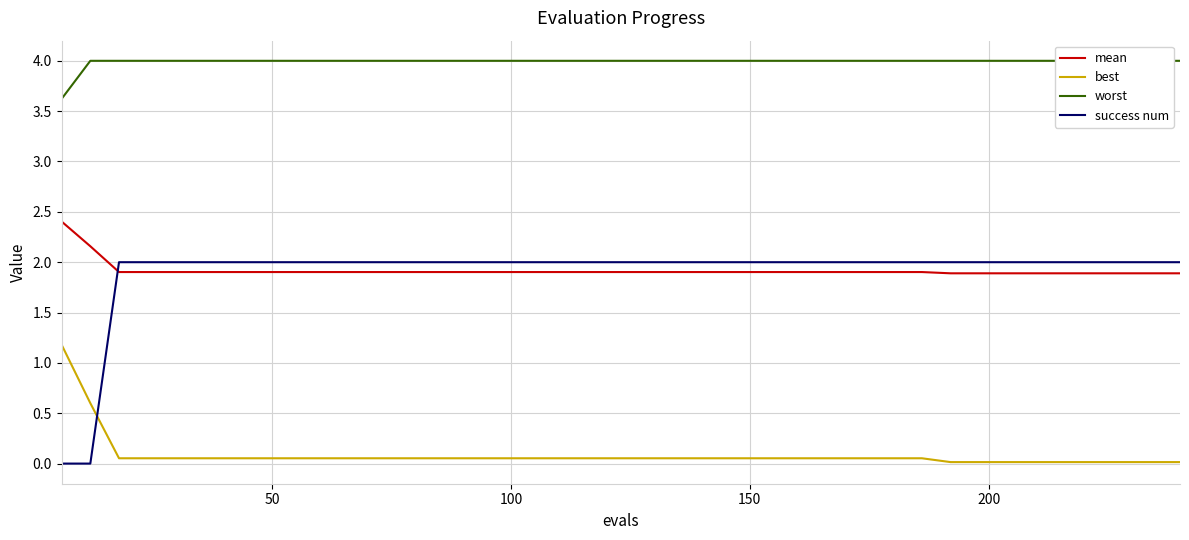

Does the chart have visible grid lines?

Yes